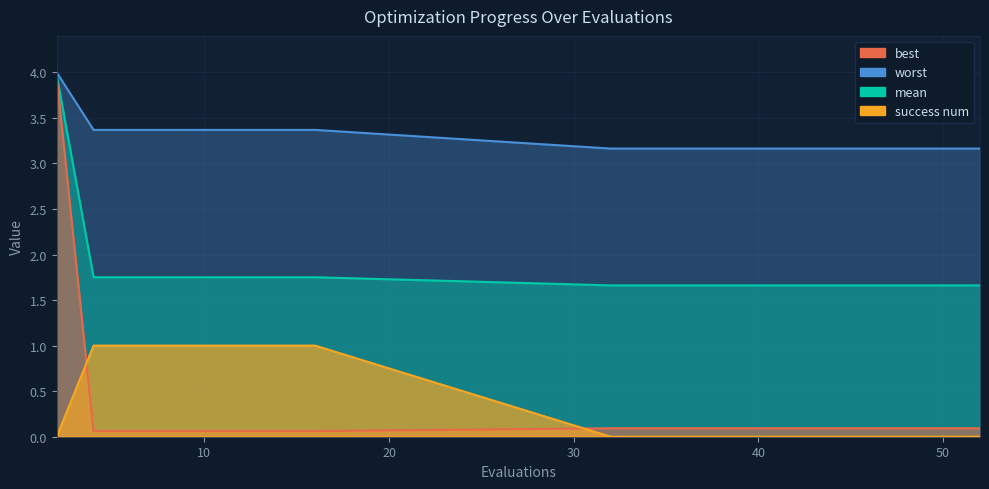

Which category has the lowest value across all series?

2